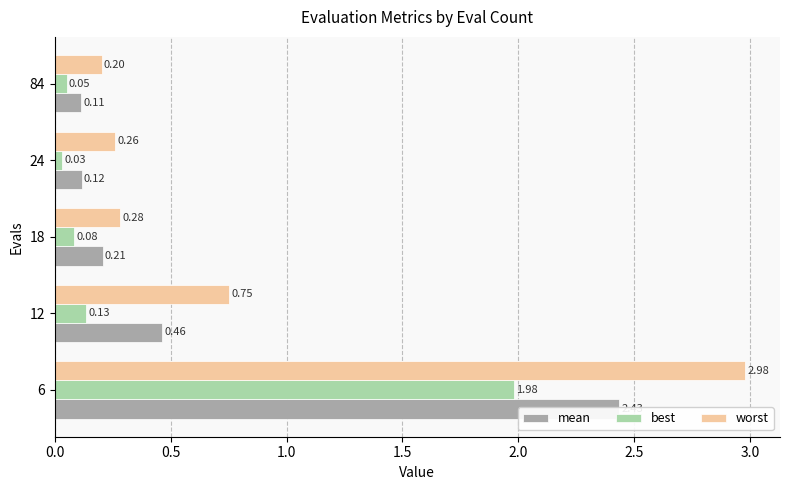

How many bars are there in each group?

3